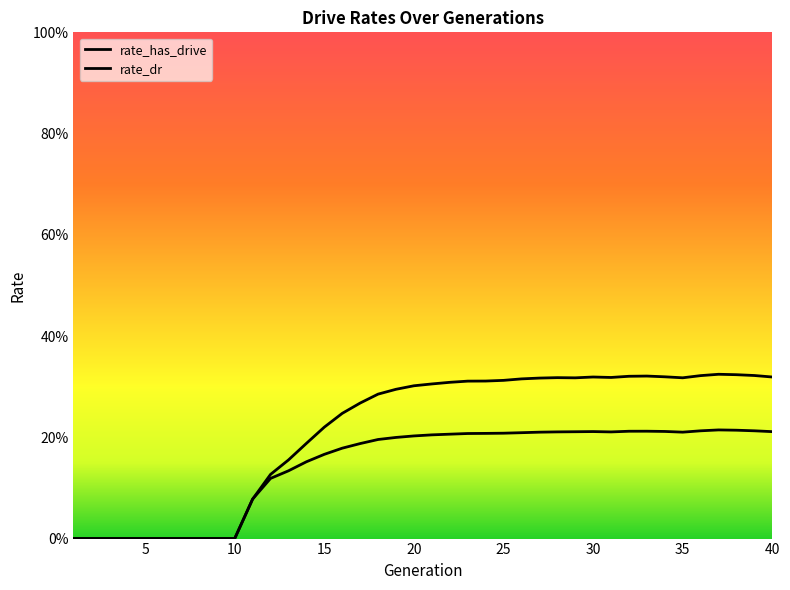

Which series has the largest total across all categories?

rate_has_drive